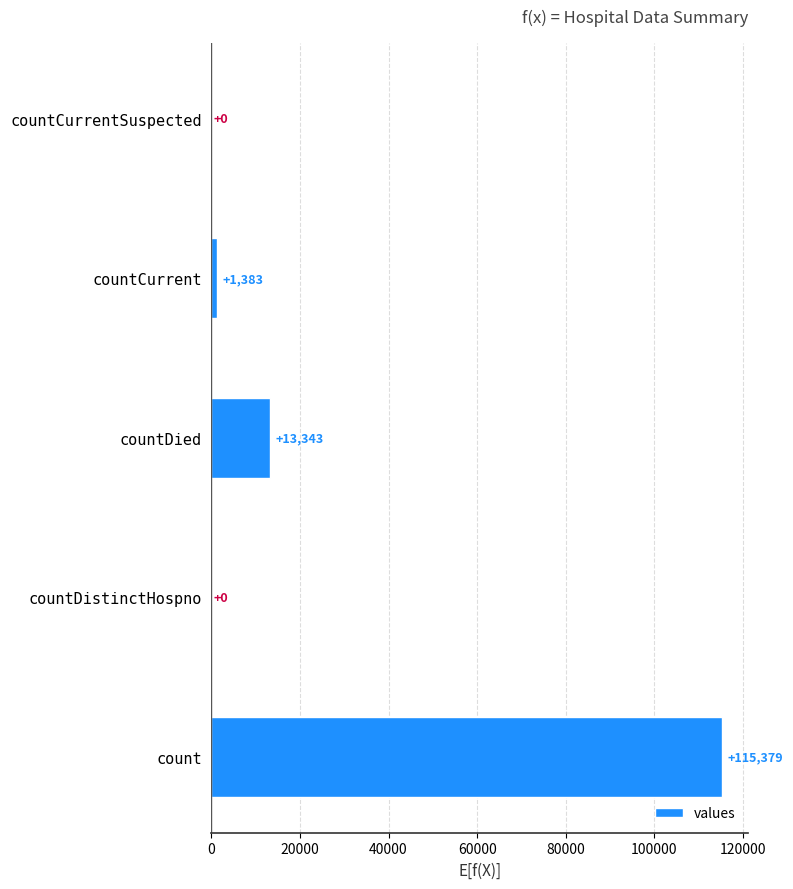

What is the average value?

26021